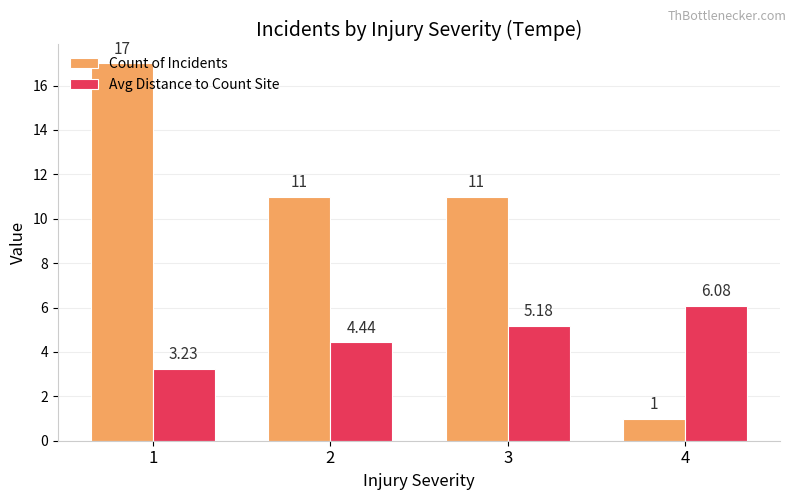

The value of Count of Incidents at 1 is 6.3. True or false?

False